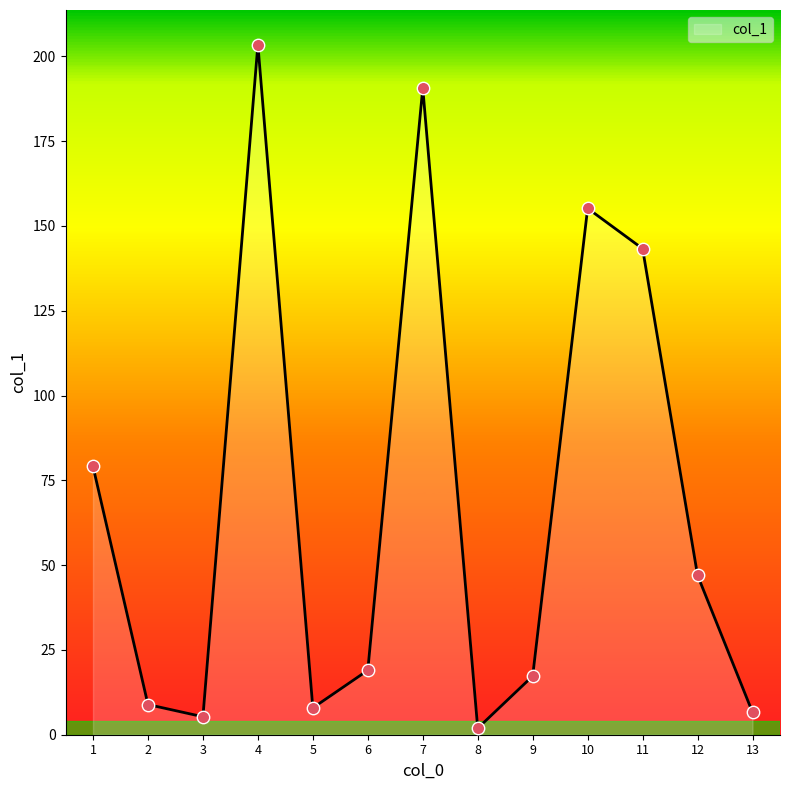

Which has a higher value, 3 or 1?

1